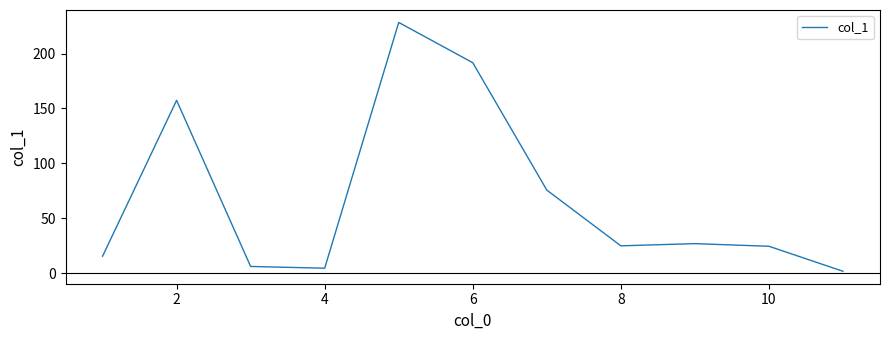

What is the greatest value displayed?

228.4